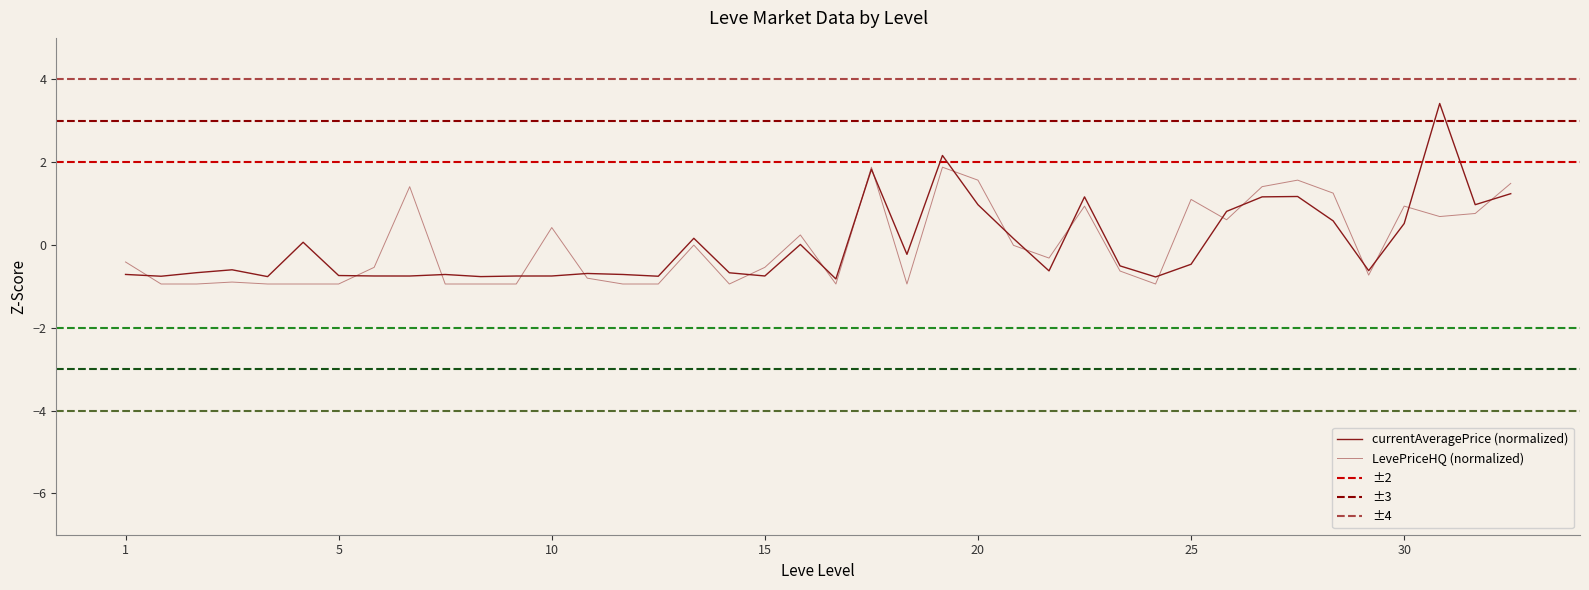

What is the minimum value for currentAveragePrice?

-0.8